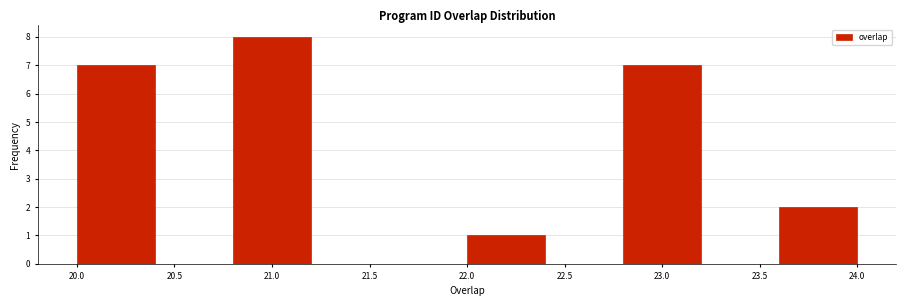

Which range on the x-axis has the tallest bar?

20.8 to 21.2